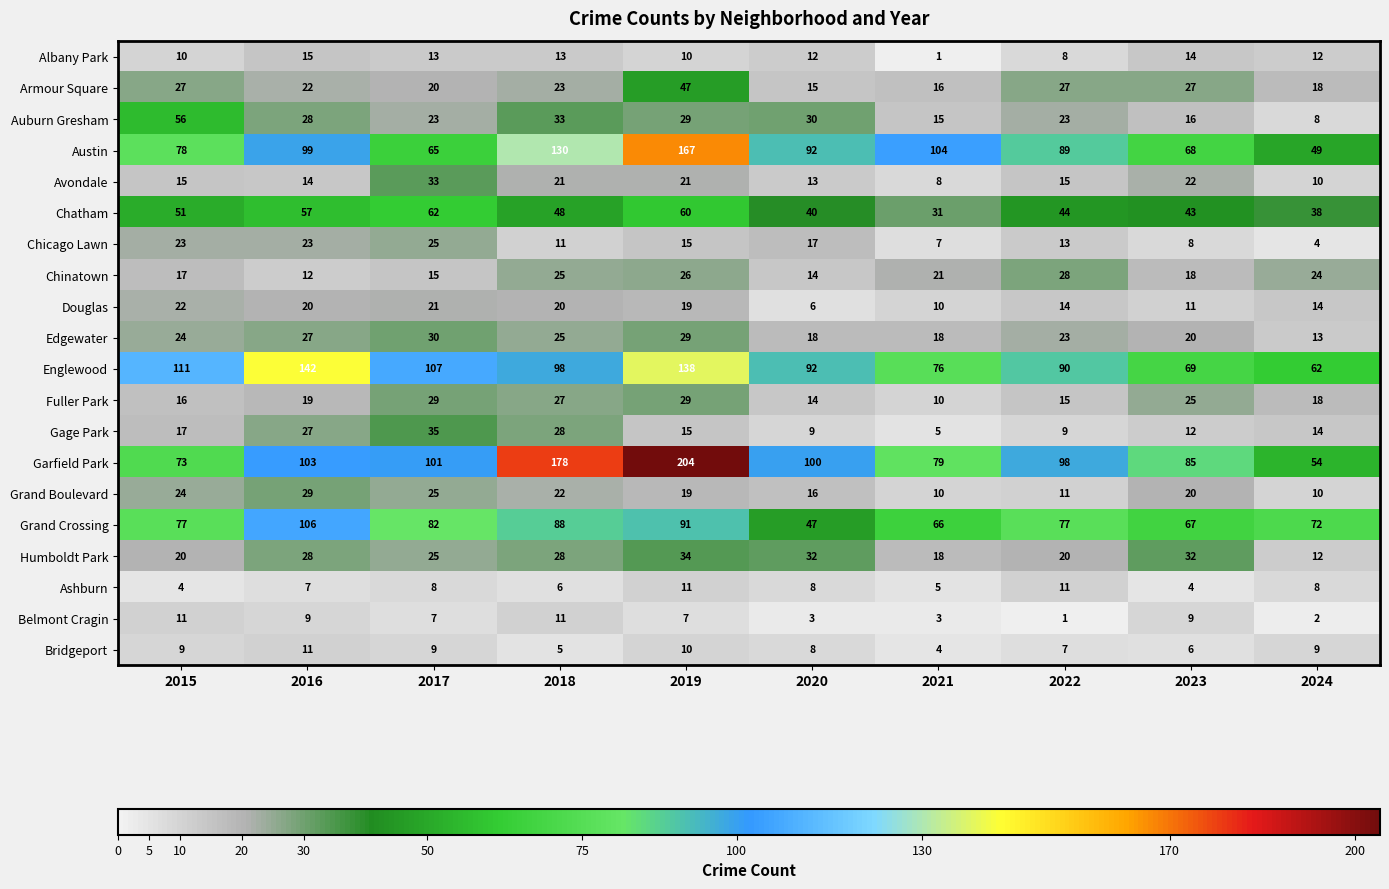

How many series are shown in this chart?

20